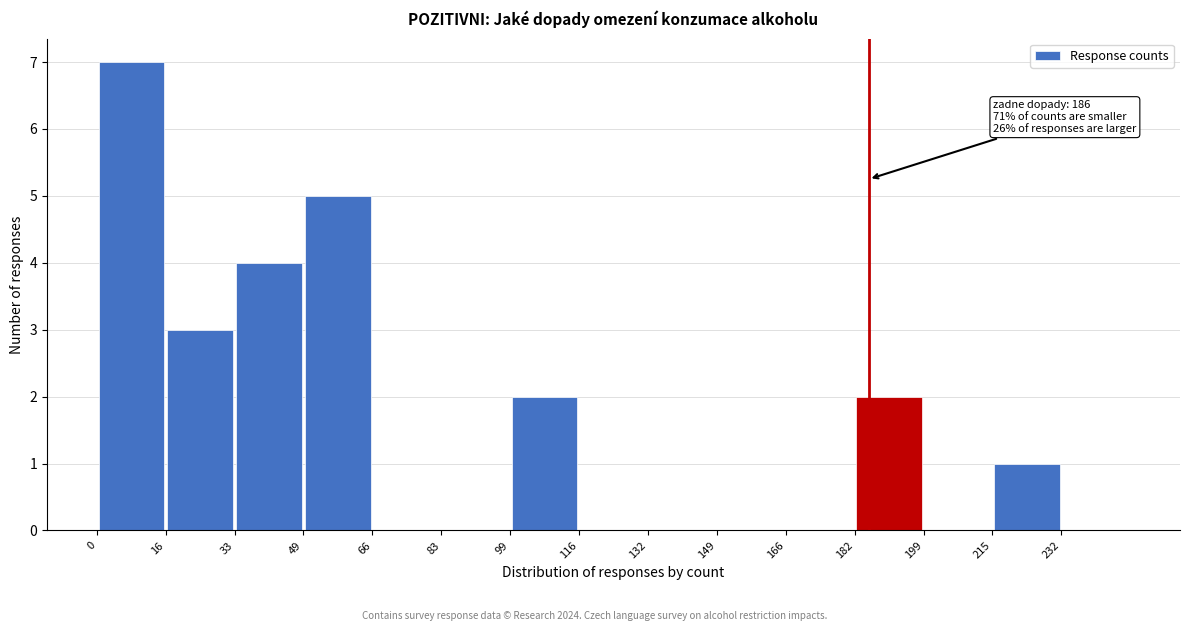

Which range on the x-axis has the tallest bar?

0.0 to 16.6